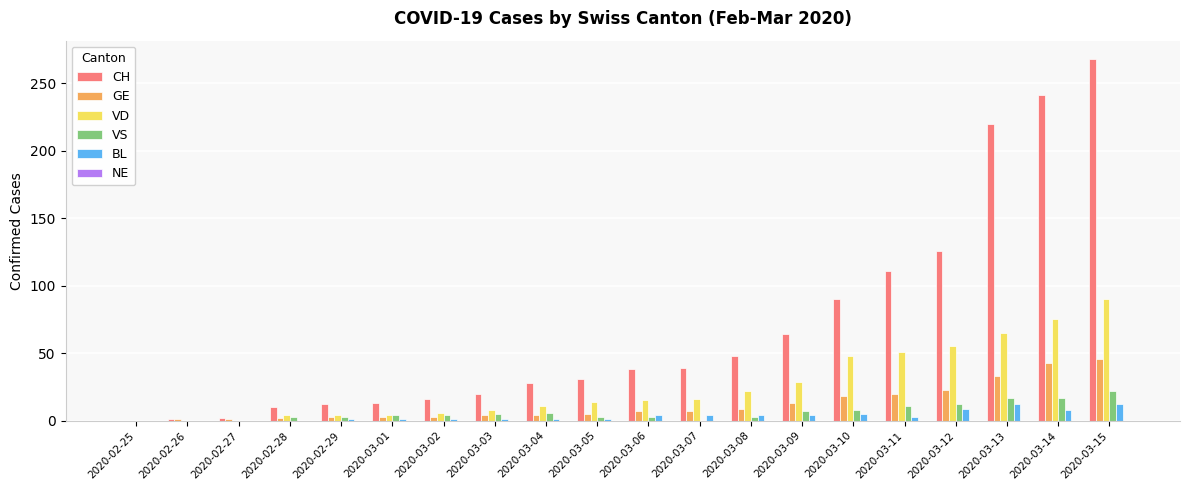

Between 2020-02-29 and 2020-03-12, which series saw the biggest shift?

CH